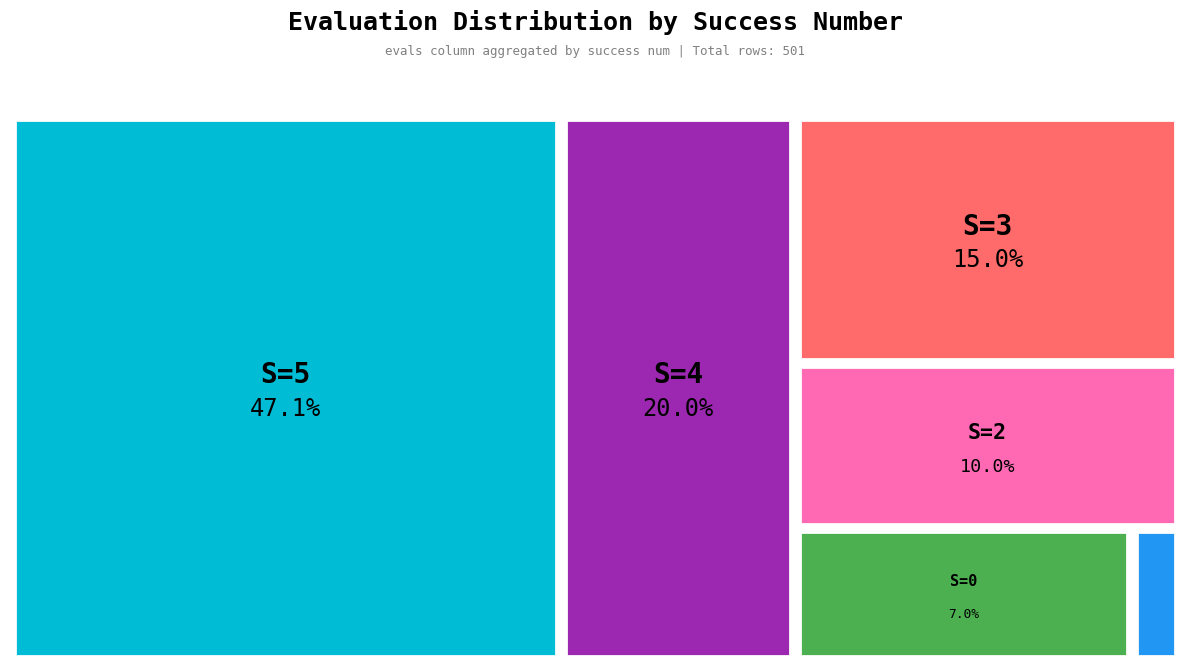

Approximately how many times larger is the value at success num = 5 compared to success num = 0?

6.7